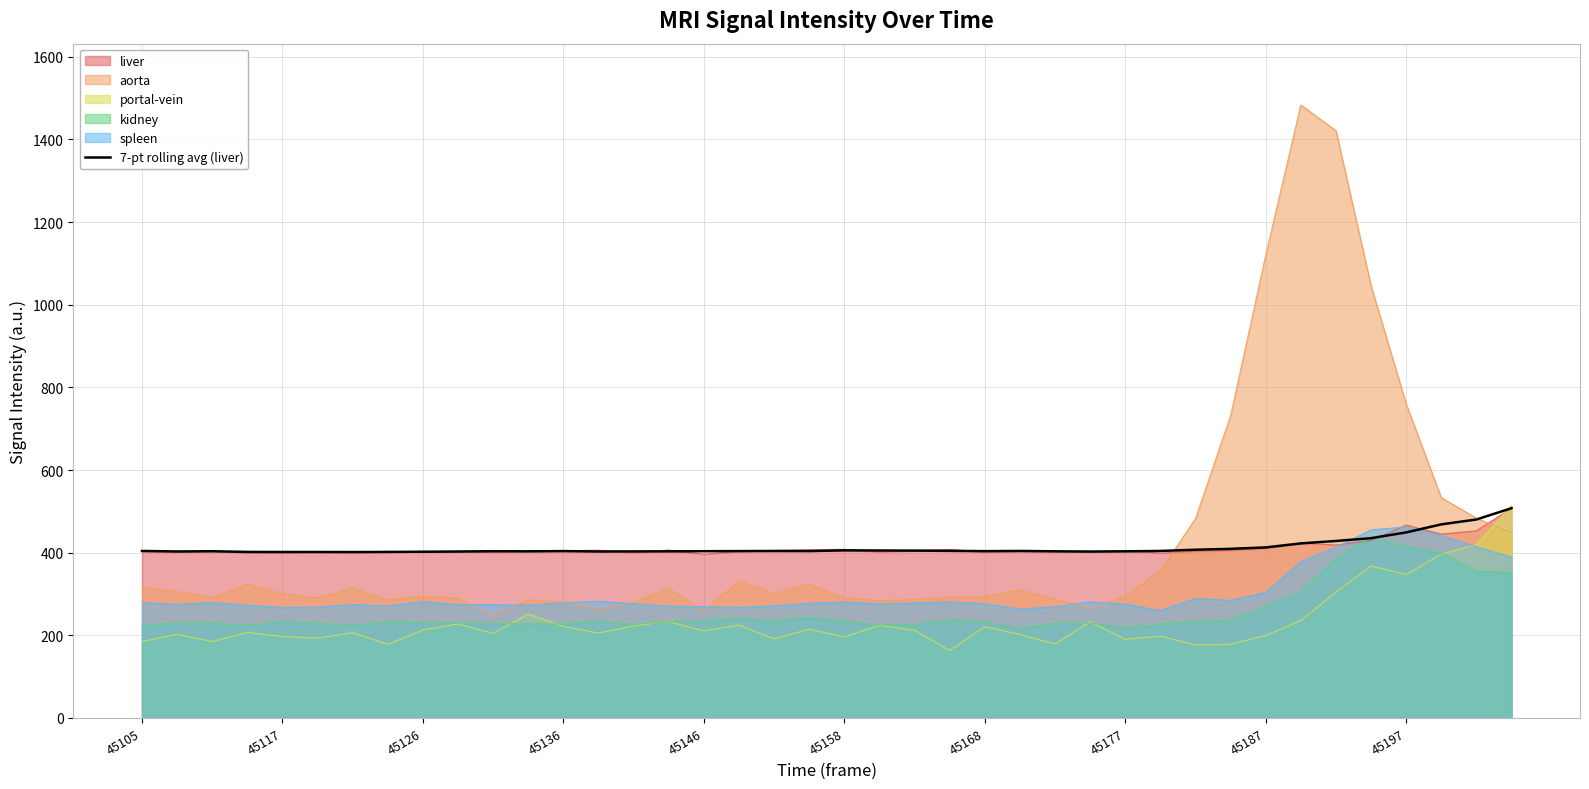

What is the spread (max minus min) of values at 45197?

412.9